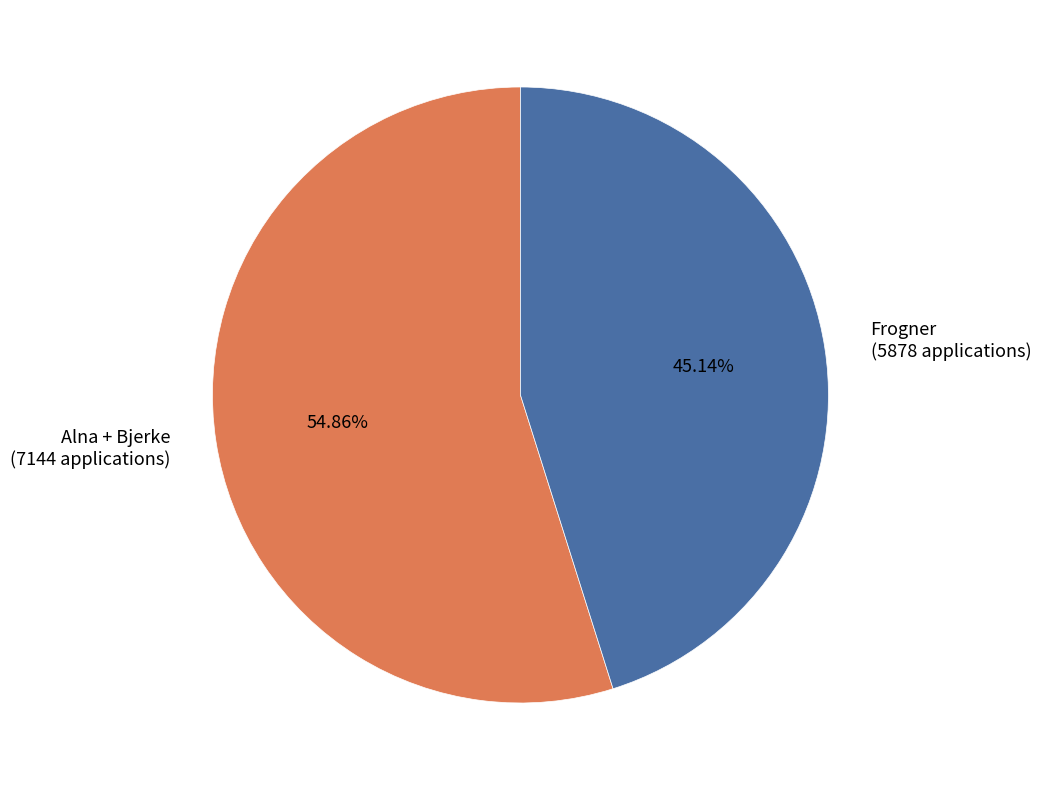

Approximately how many times larger is the value at Alna + Bjerke (7144 applications) compared to Frogner (5878 applications)?

1.2